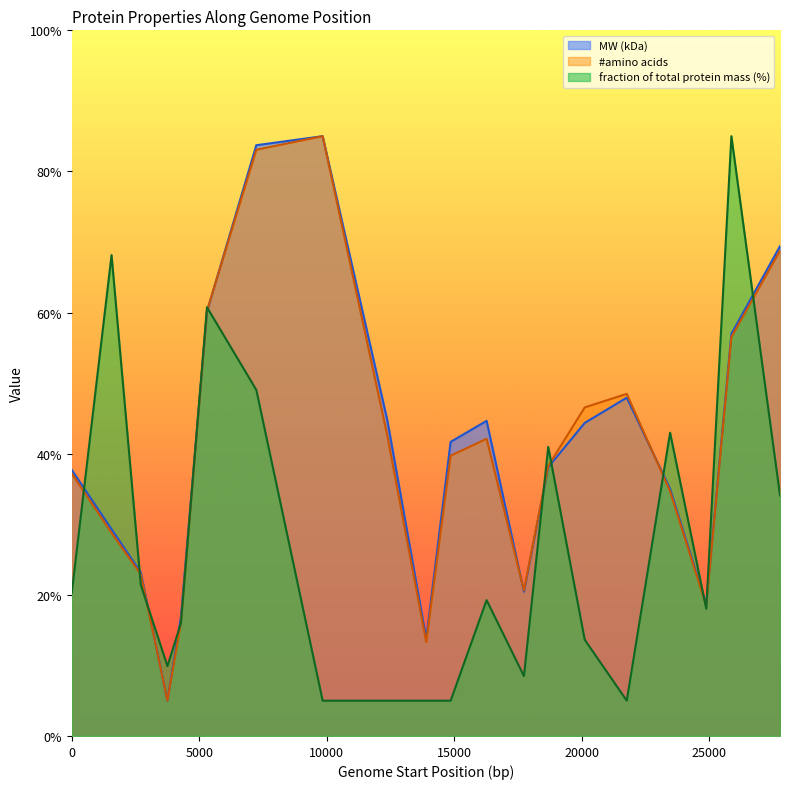

The #amino acids series shows 8.4 at peg.4. True or false?

False